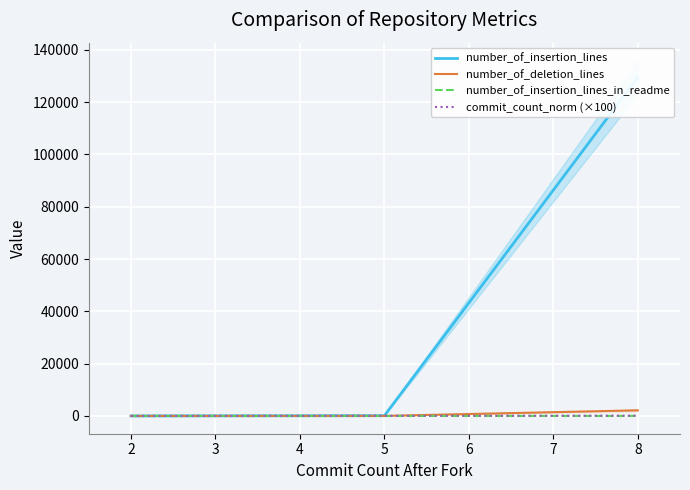

At which label does number_of_insertion_lines_in_readme first exceed 4?

2